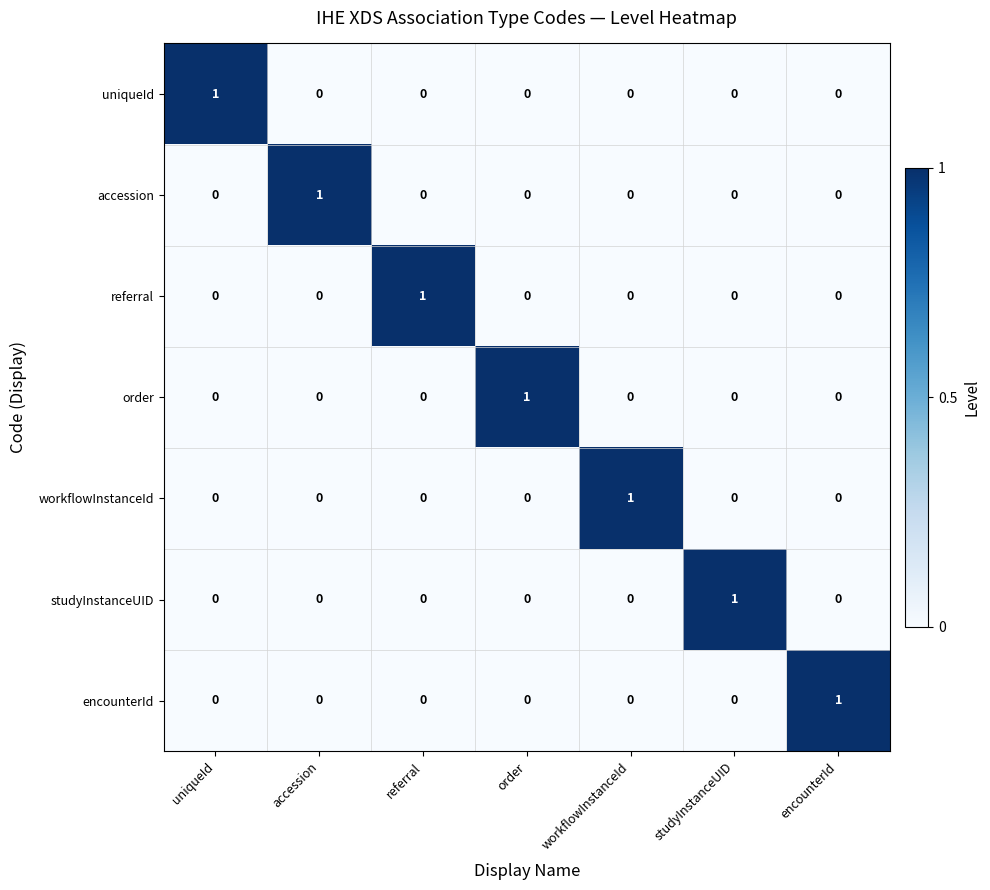

The referral series shows 0 at workflowInstanceId. True or false?

True